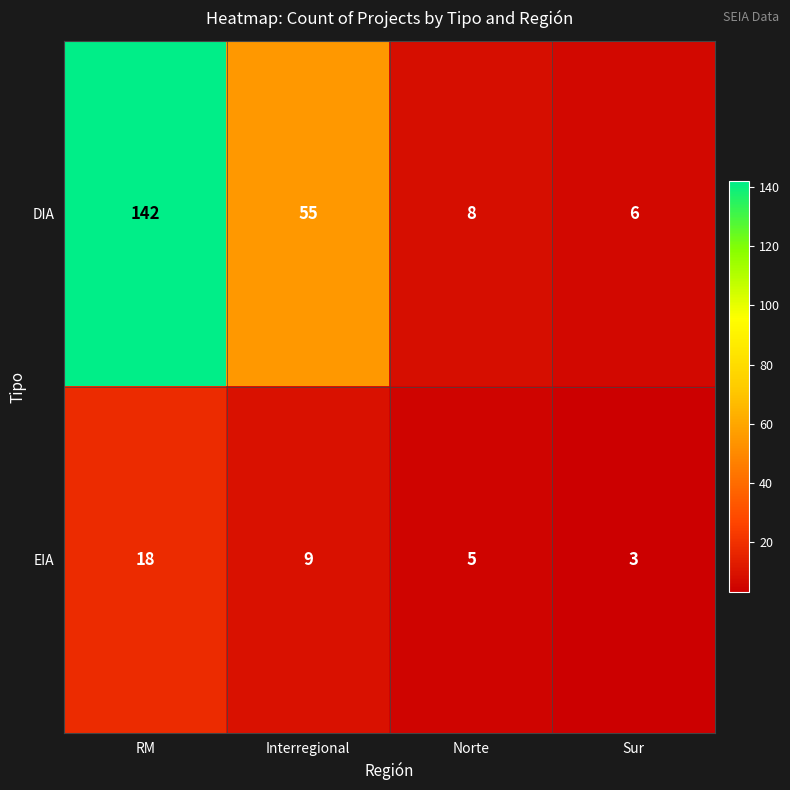

What is the difference between the maximum and minimum values in the DIA series?

136